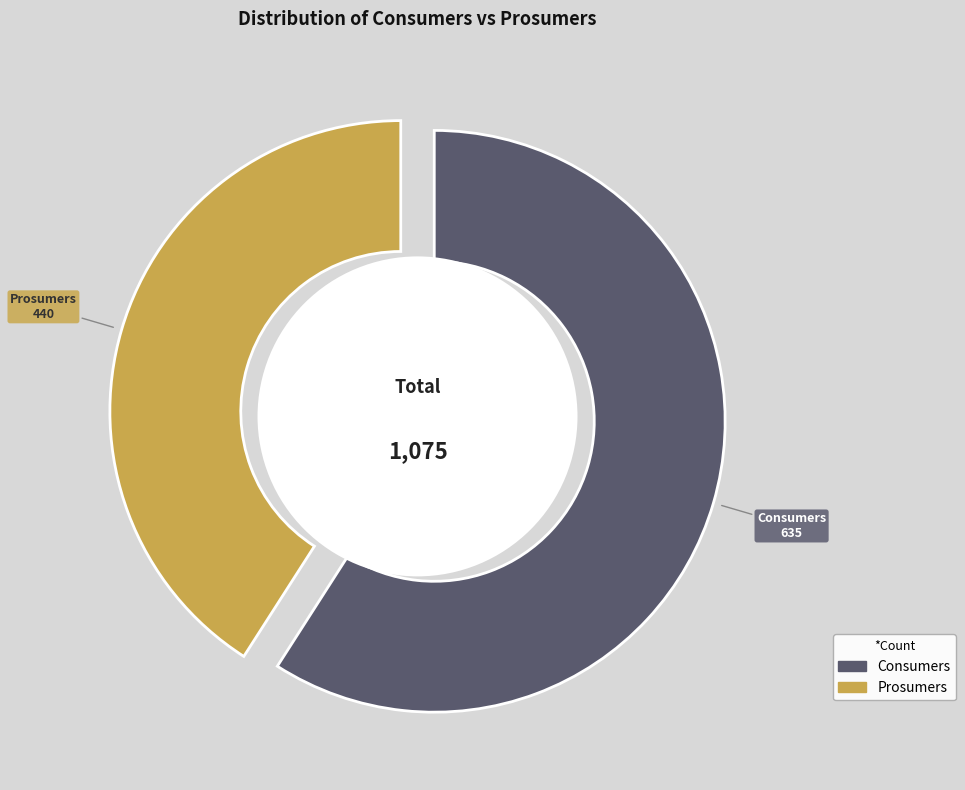

Which category accounts for the majority?

Consumers